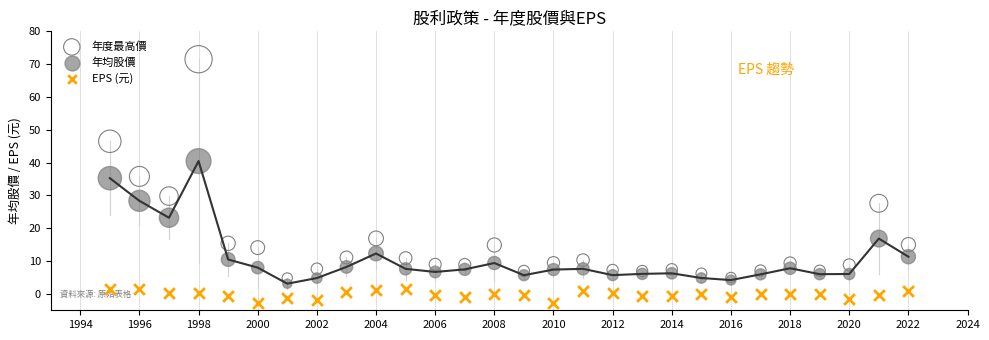

Which series reaches the maximum Y coordinate?

年度最高價